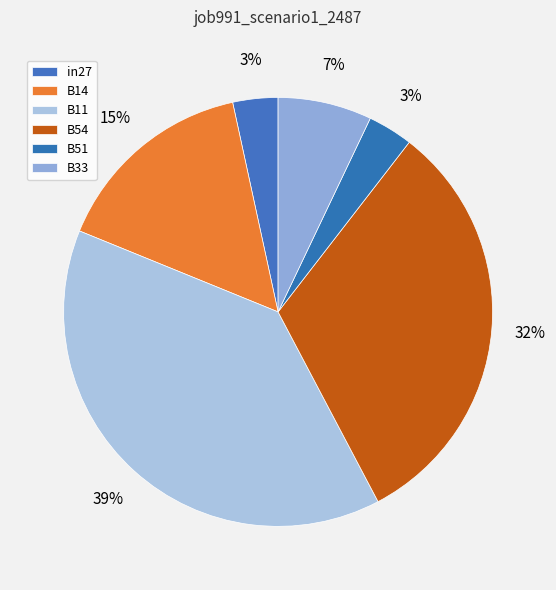

To the nearest percent, what percentage of the pie is in27?

3%